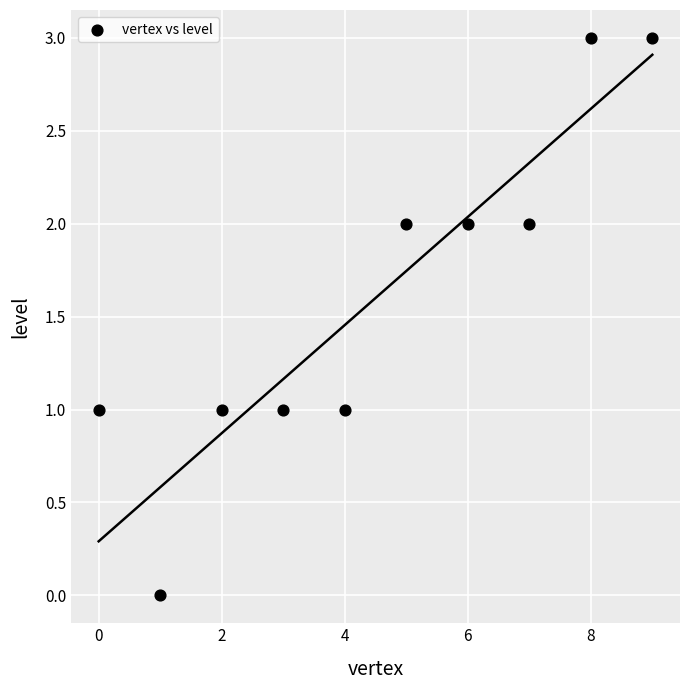

What is the range of Y values (max minus min)?

3